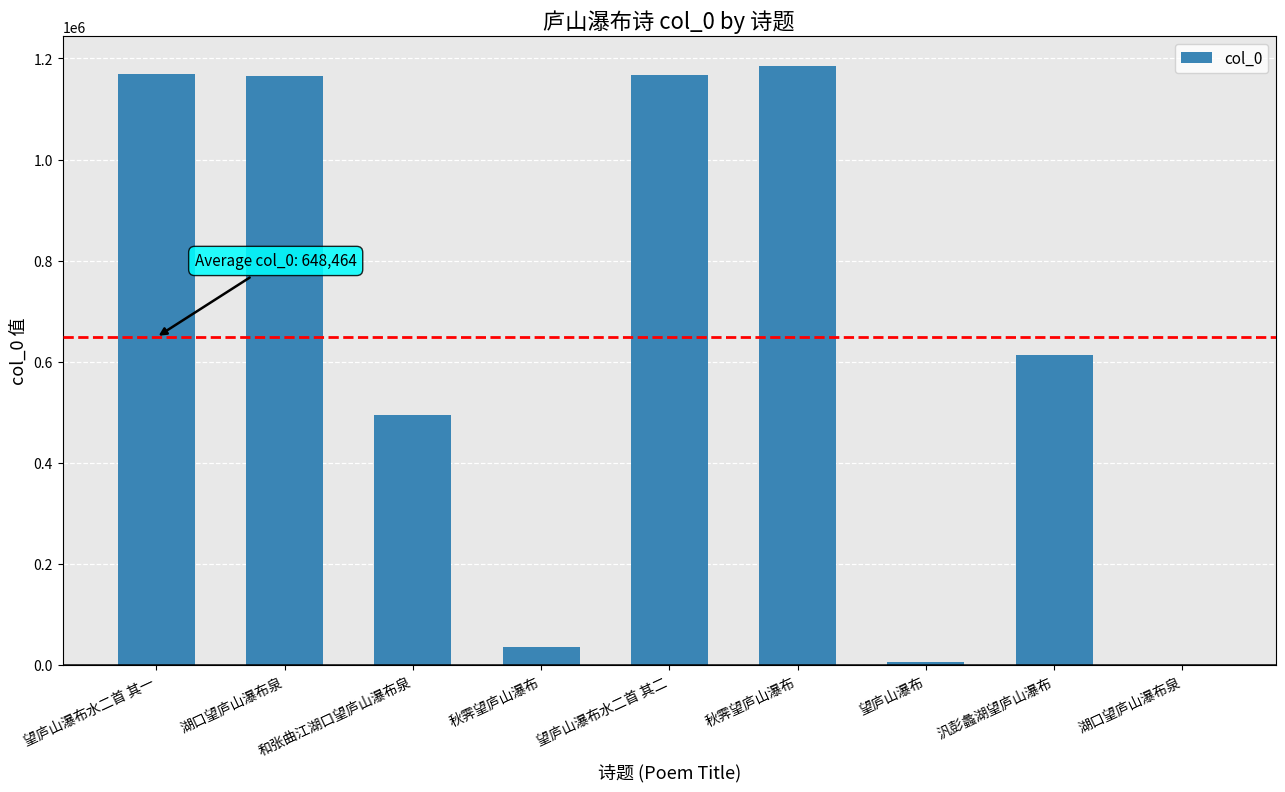

How many series are shown in this chart?

1